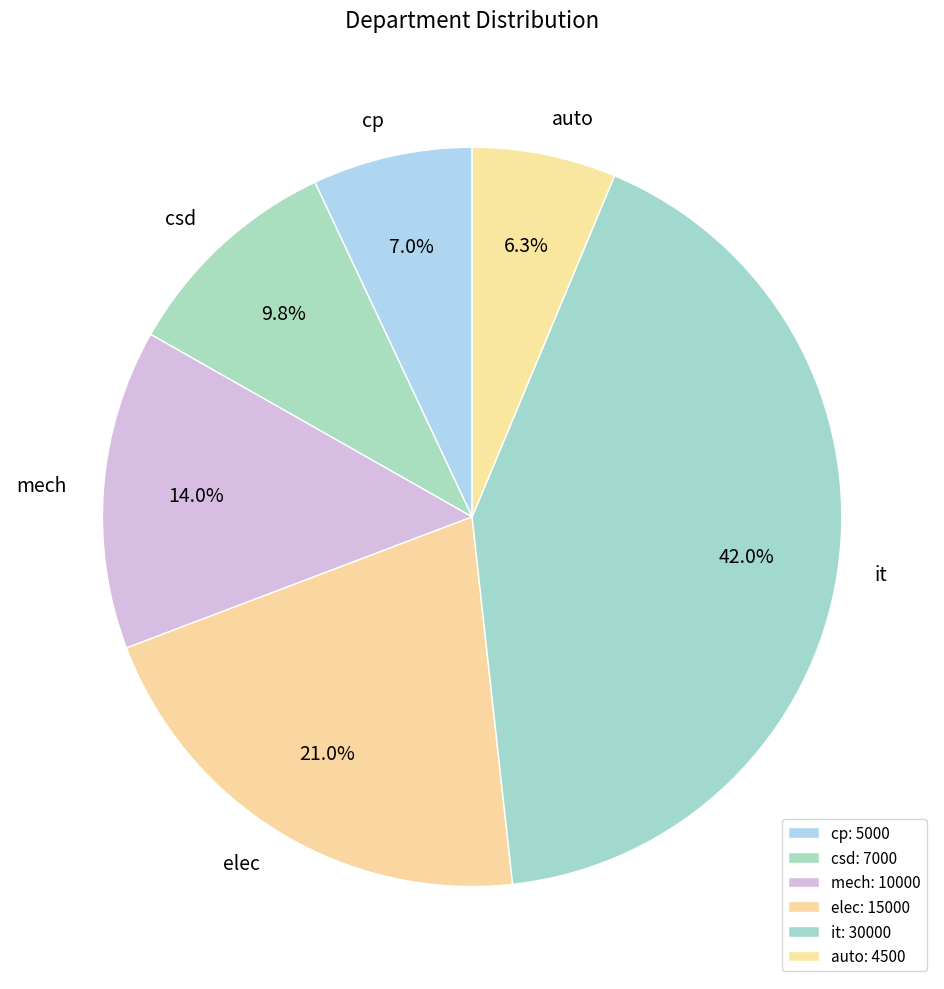

Does csd represent more than half of the total?

No